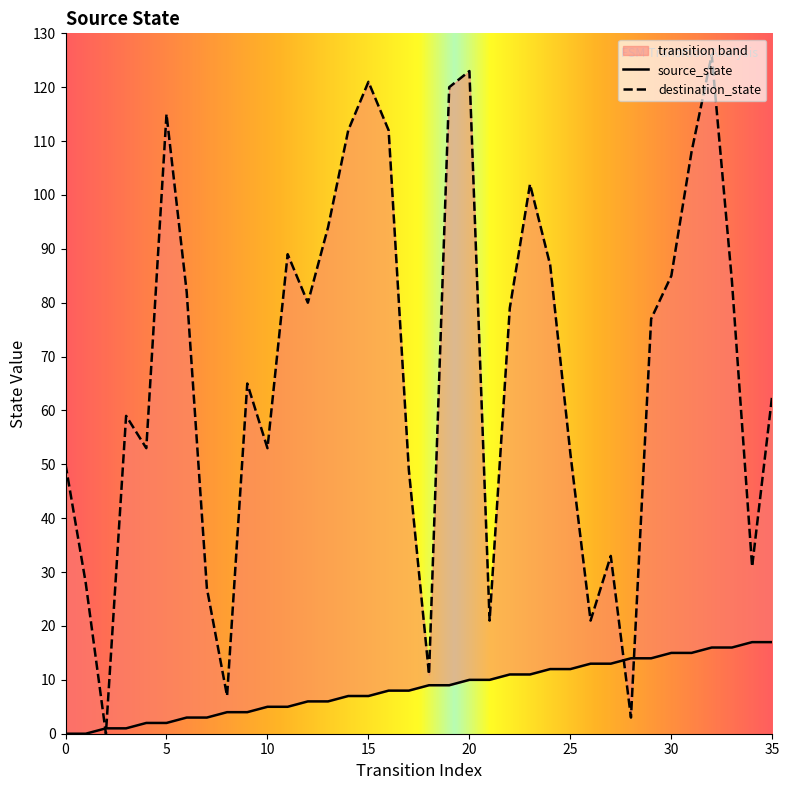

Is the value of source_state at 30 greater than the value of destination_state at 32?

No